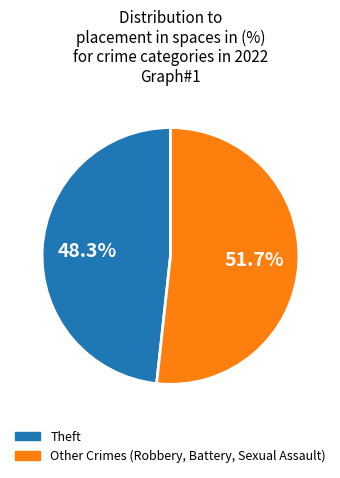

Does any single category account for the majority?

Yes